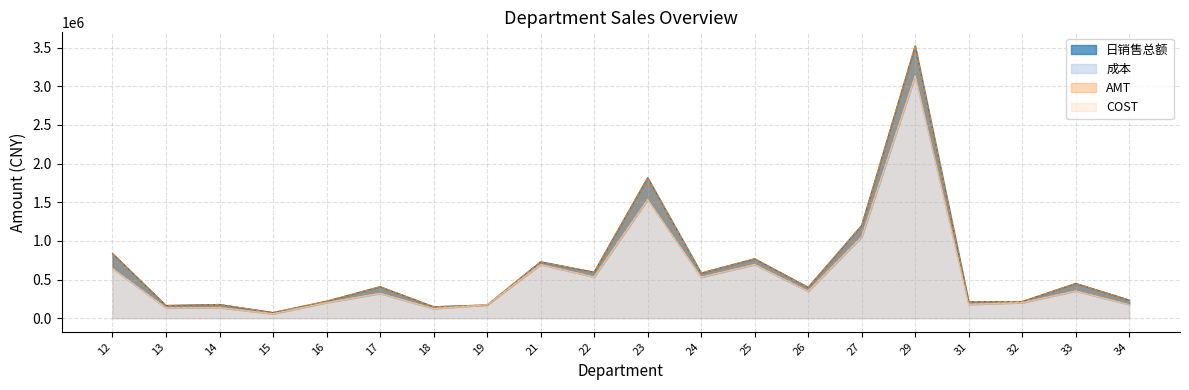

What are all the series names shown in the legend?

日销售总额, 成本, AMT, COST